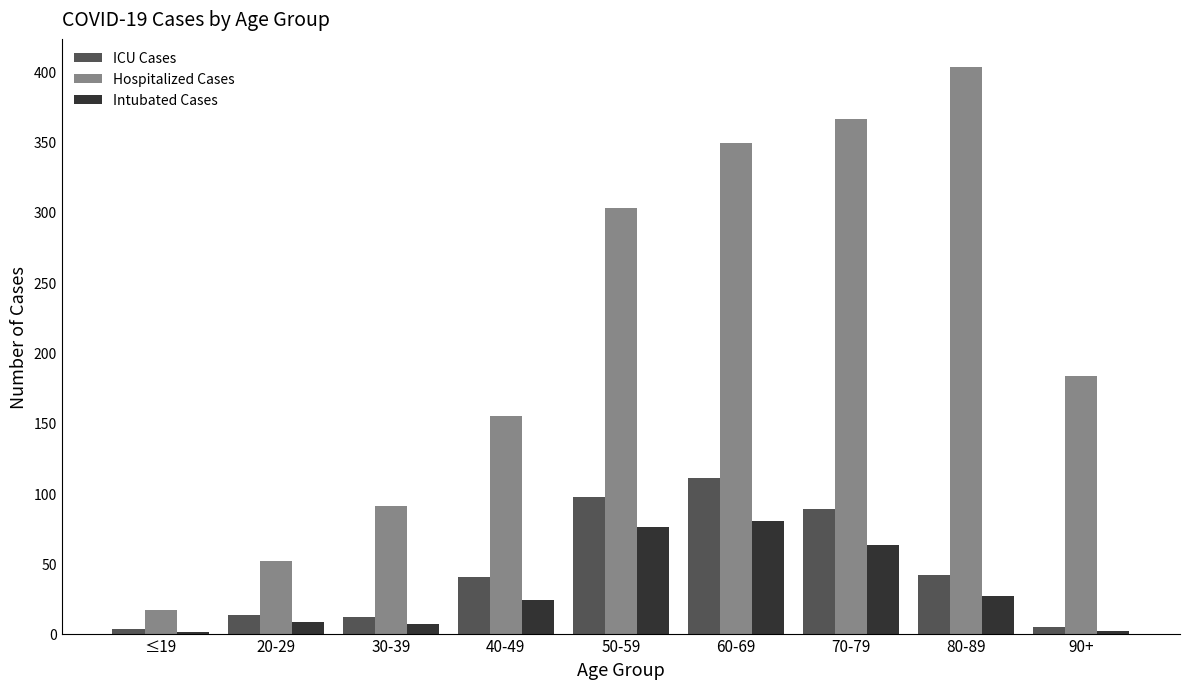

What is the sum of all Hospitalized Cases values?

1919